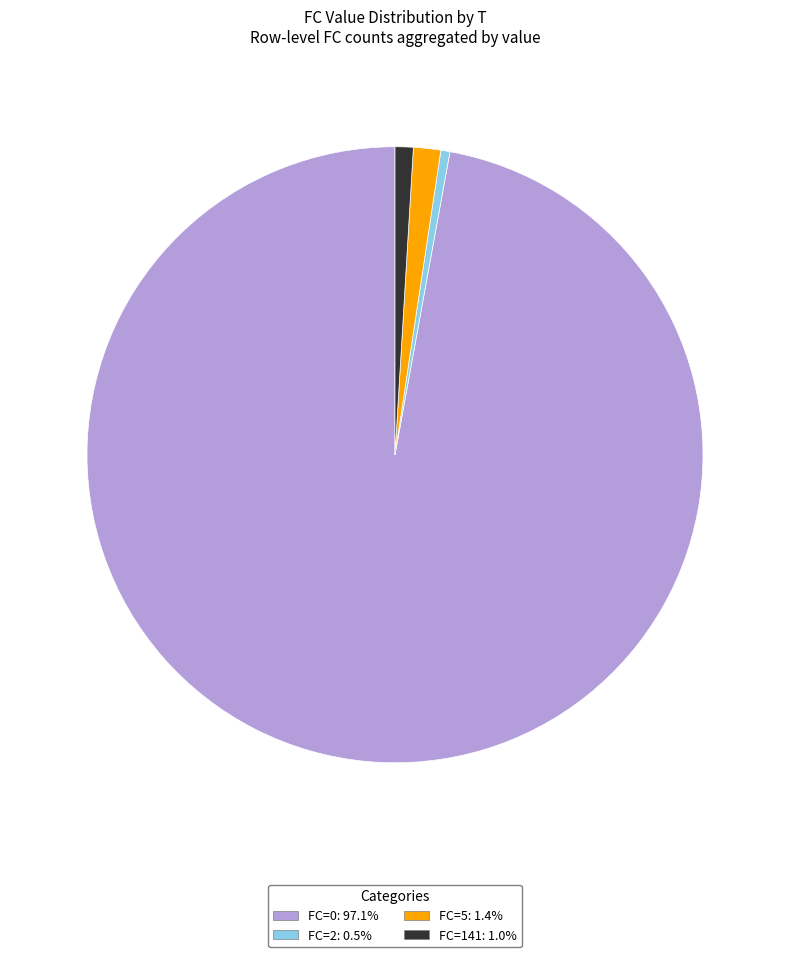

Is there a majority slice in this chart?

Yes